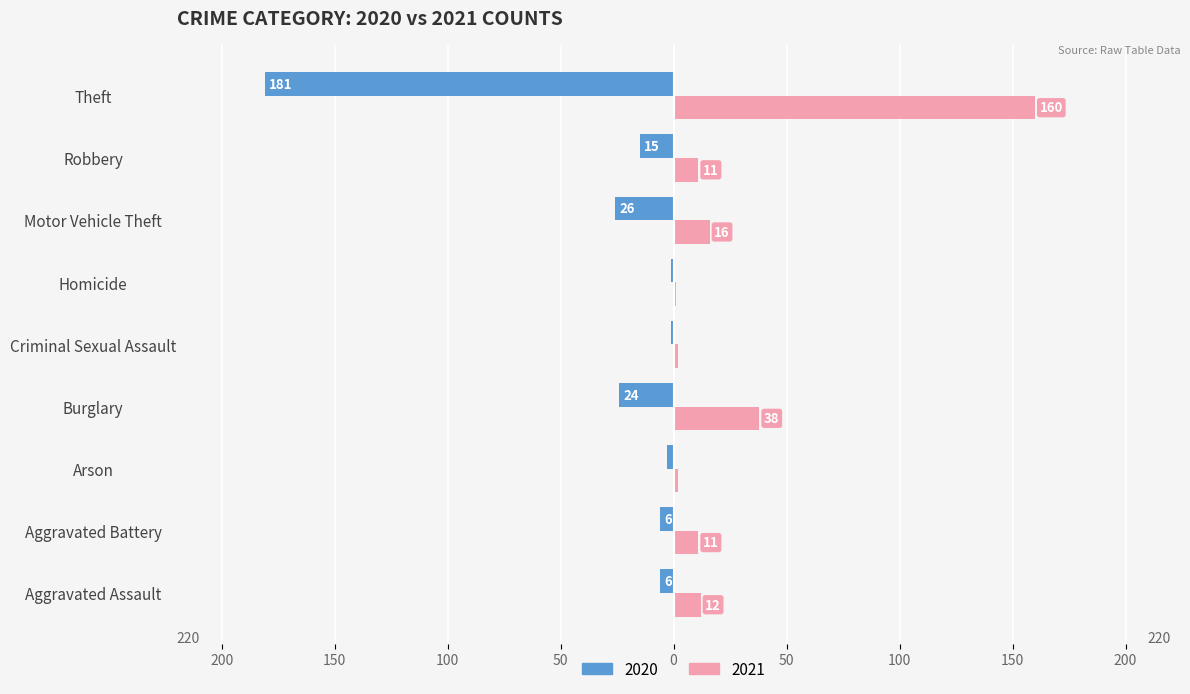

Is it true that 2020 equals 0 at Homicide?

False